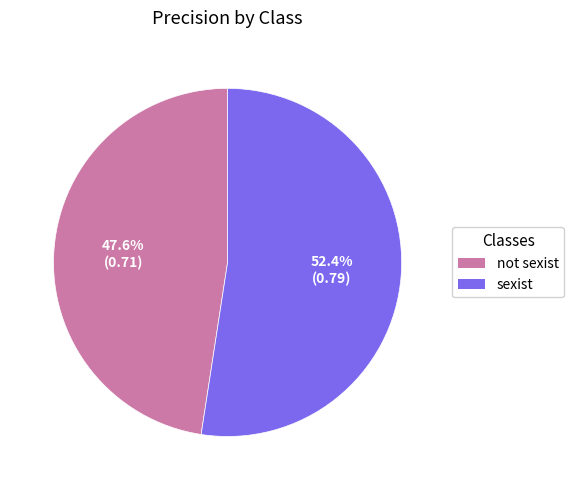

Does sexist represent more than half of the total?

Yes